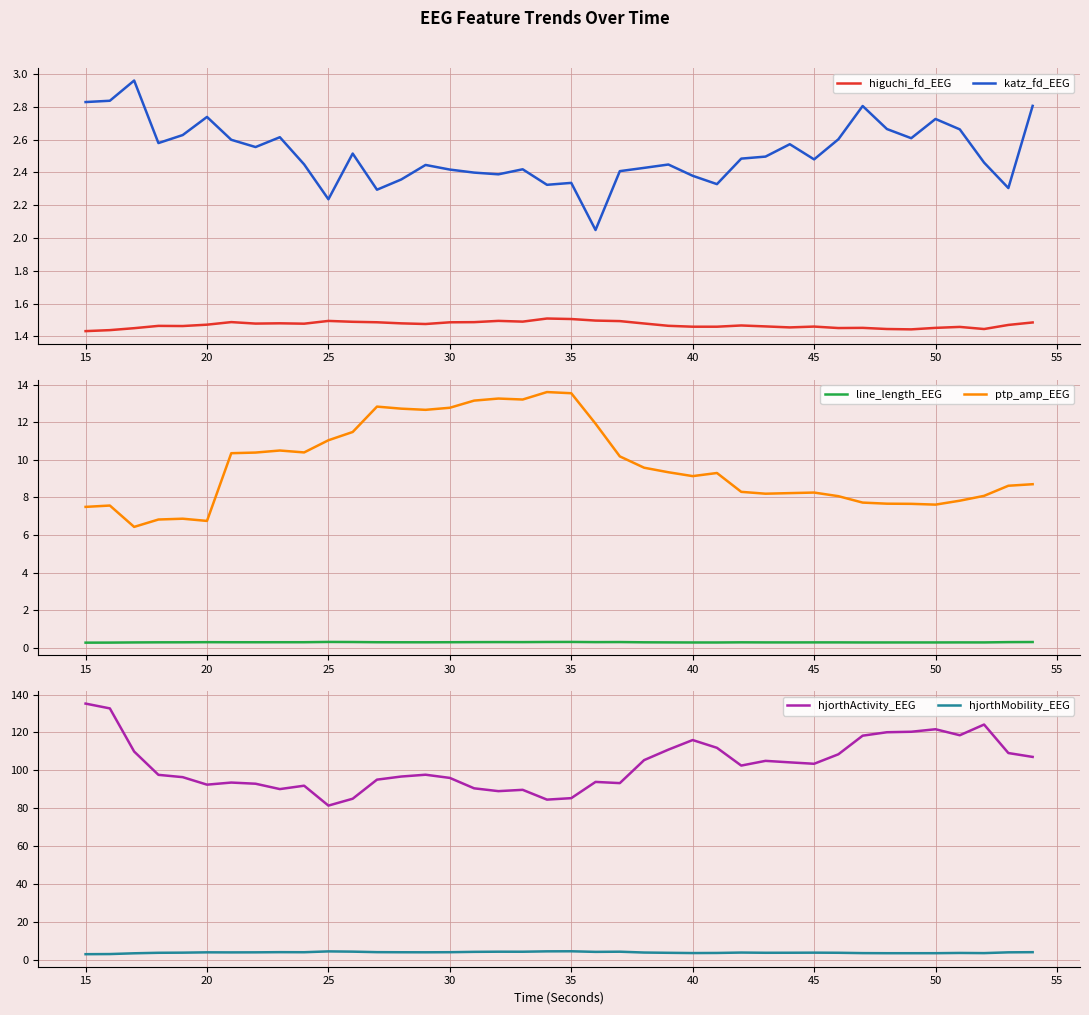

Is it true that ptp_amp_EEG equals 2.1 at 50?

False